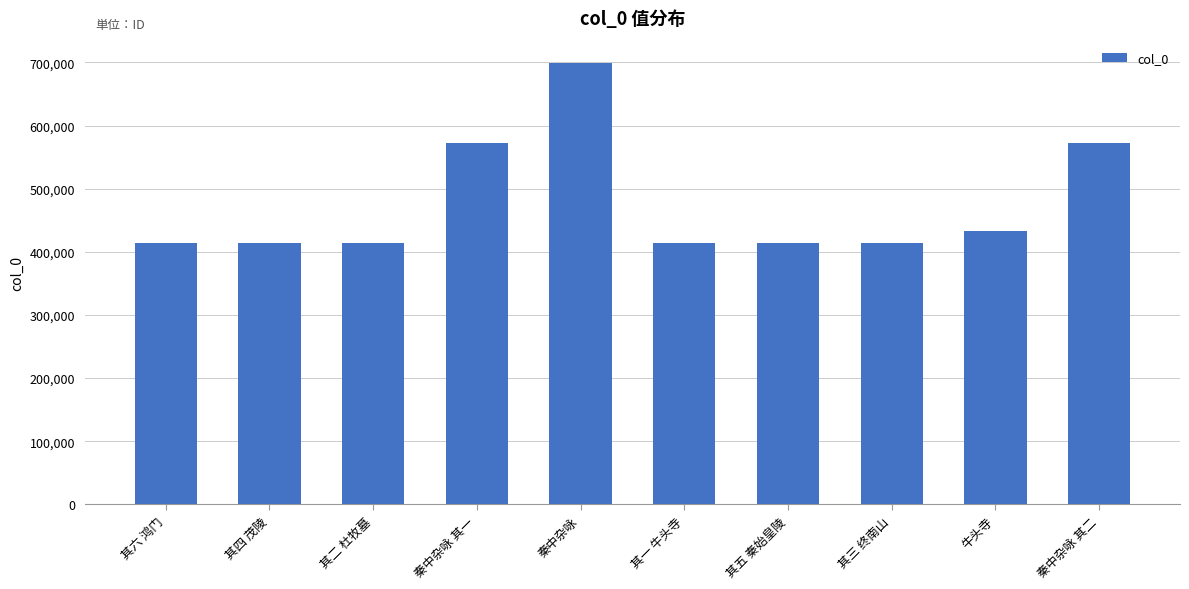

What is the average value?

476279